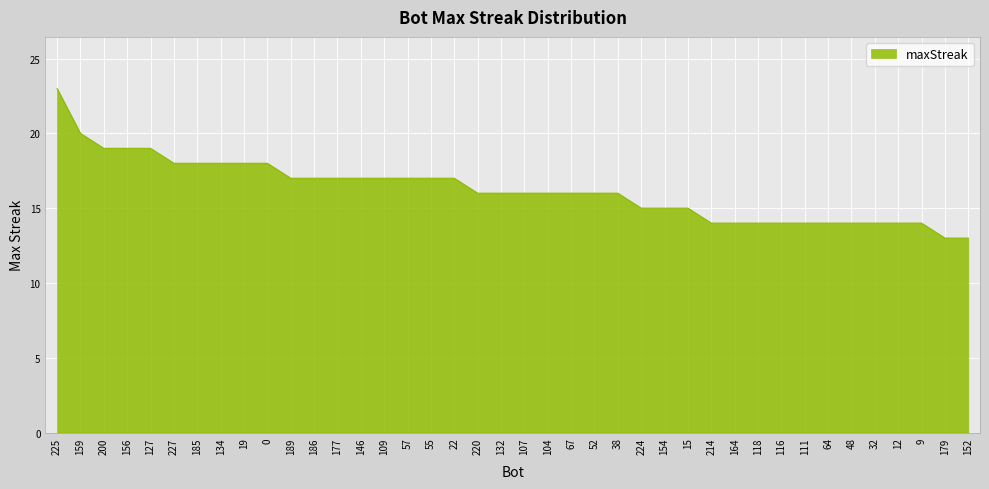

Reading left to right, list all the values displayed in this chart.

225=23	159=20	200=19	156=19	127=19	227=18	185=18	134=18	19=18	0=18	189=17	186=17	177=17	146=17	109=17	57=17	55=17	22=17	220=16	132=16	107=16	104=16	67=16	52=16	38=16	224=15	154=15	15=15	214=14	164=14	118=14	116=14	111=14	64=14	48=14	32=14	12=14	9=14	179=13	152=13